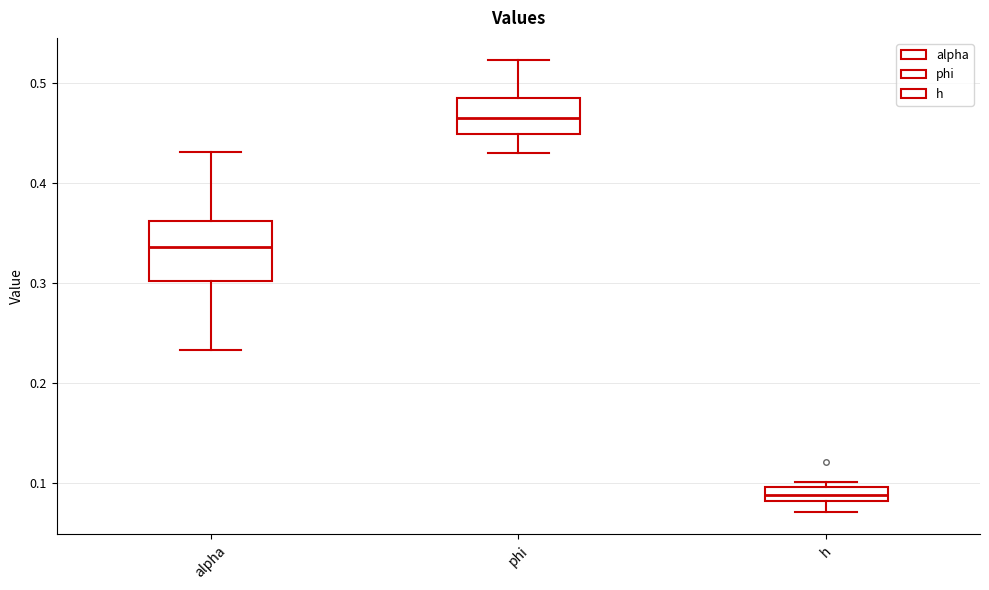

Where is the upper edge of the box for phi on the y-axis? The values are not printed on the chart, so give them approximately, as read against the axis.

0.48